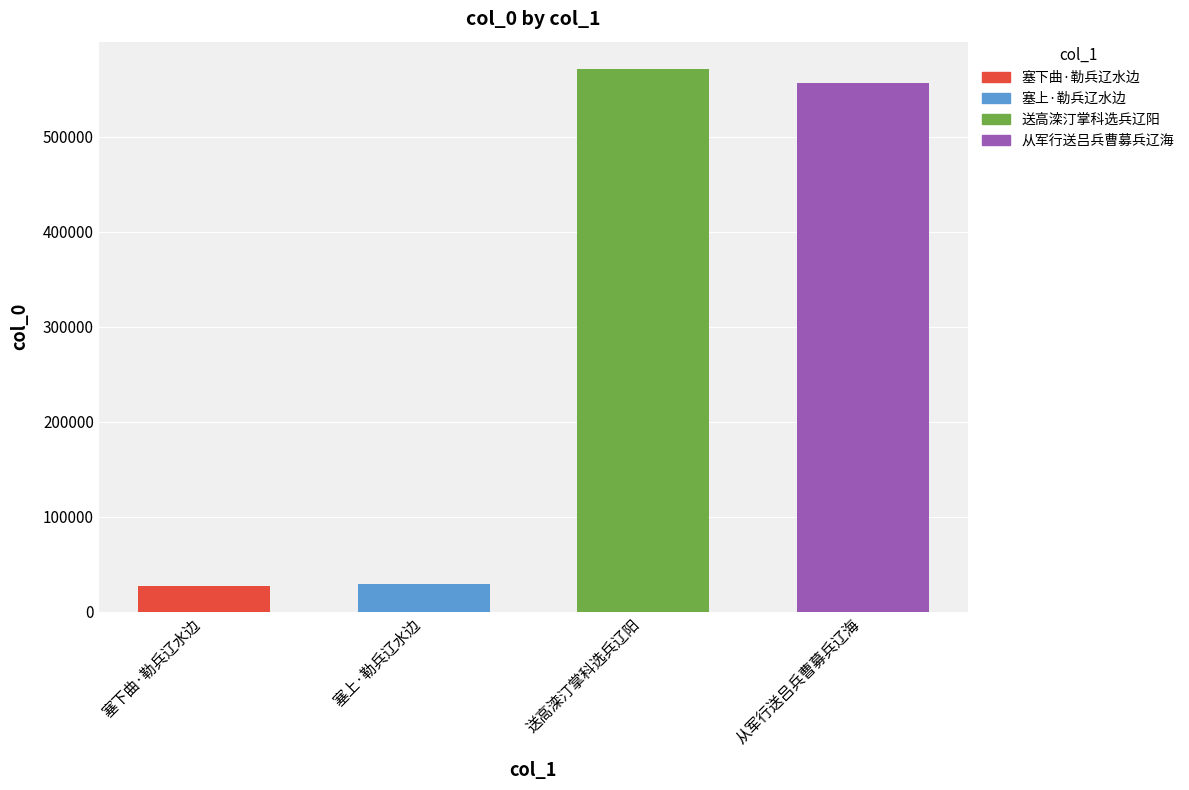

True or false: the data shows 203415 at 从军行送吕兵曹募兵辽海.

False